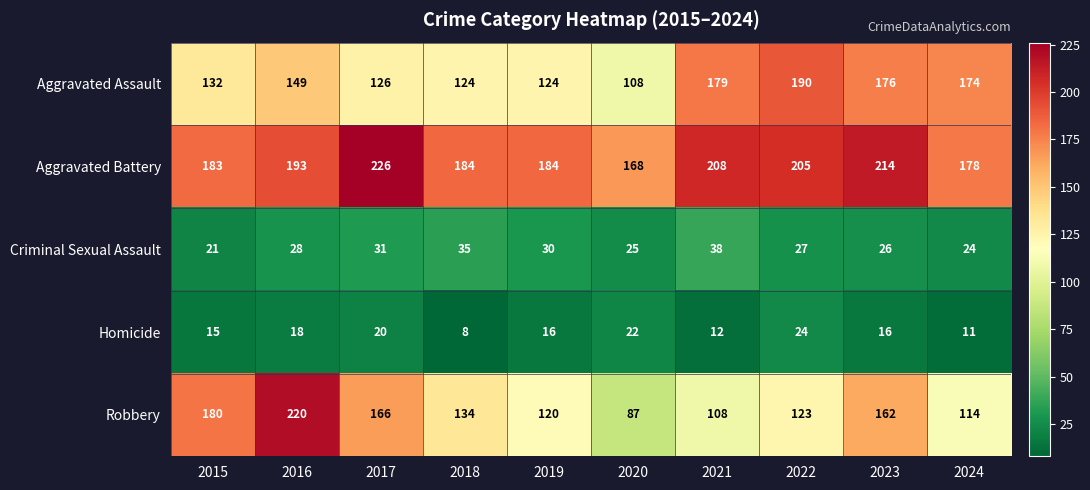

What is the maximum value shown in the chart?

226